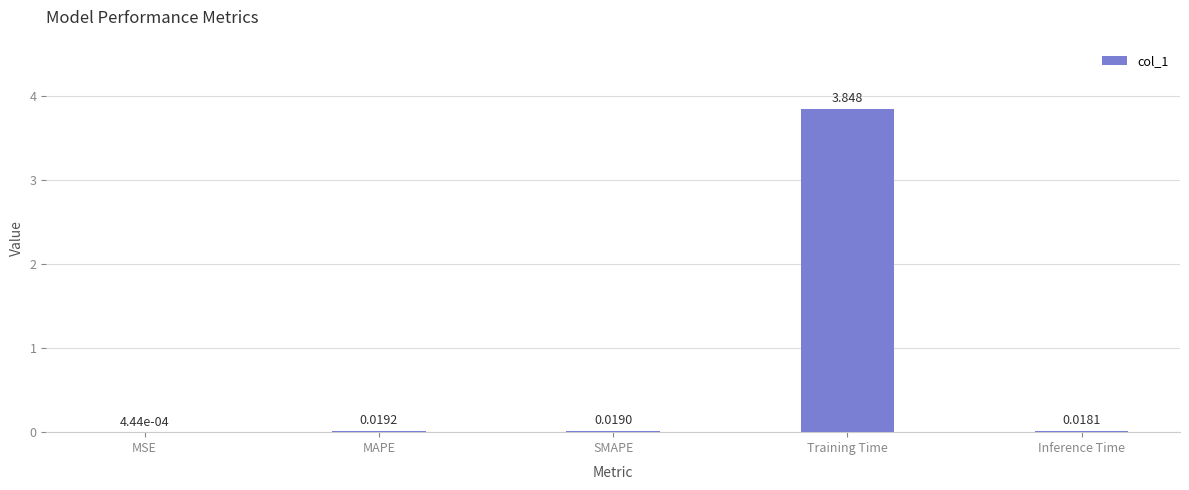

At which category does the chart reach its peak across all series?

Training Time